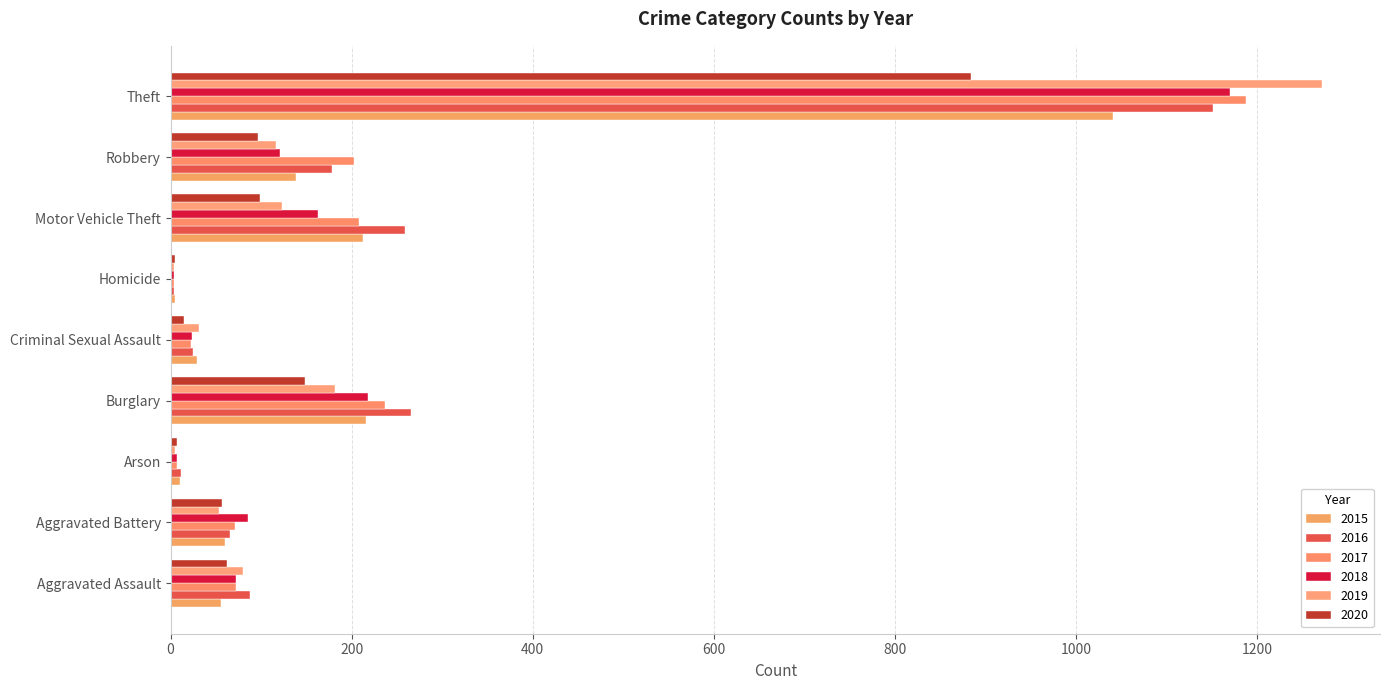

How many series are shown in this chart?

6